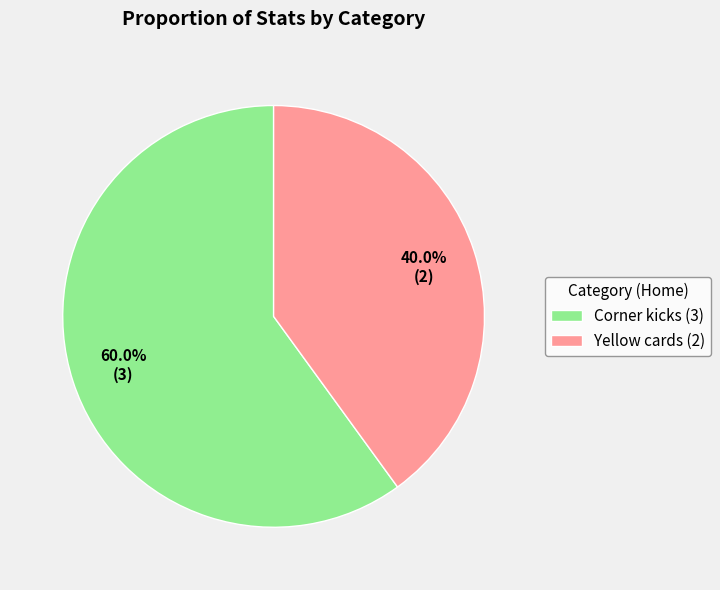

Rank the categories by value from lowest to highest.

Yellow cards, Corner kicks